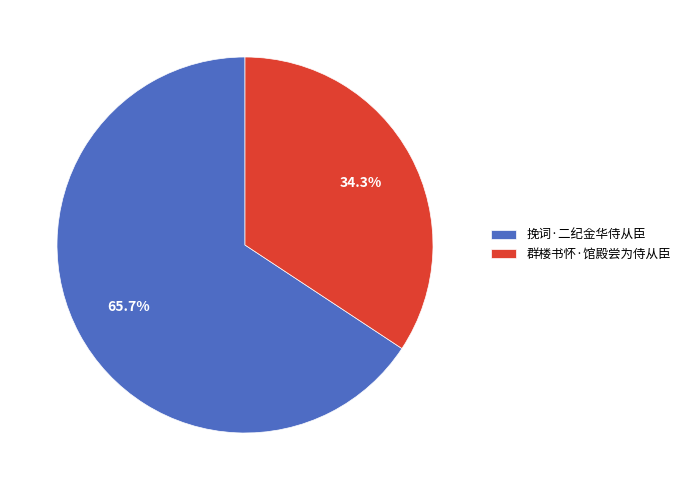

Approximately how many times larger is the value at 挽词·二纪金华侍从臣 compared to 群楼书怀·馆殿尝为侍从臣?

1.9